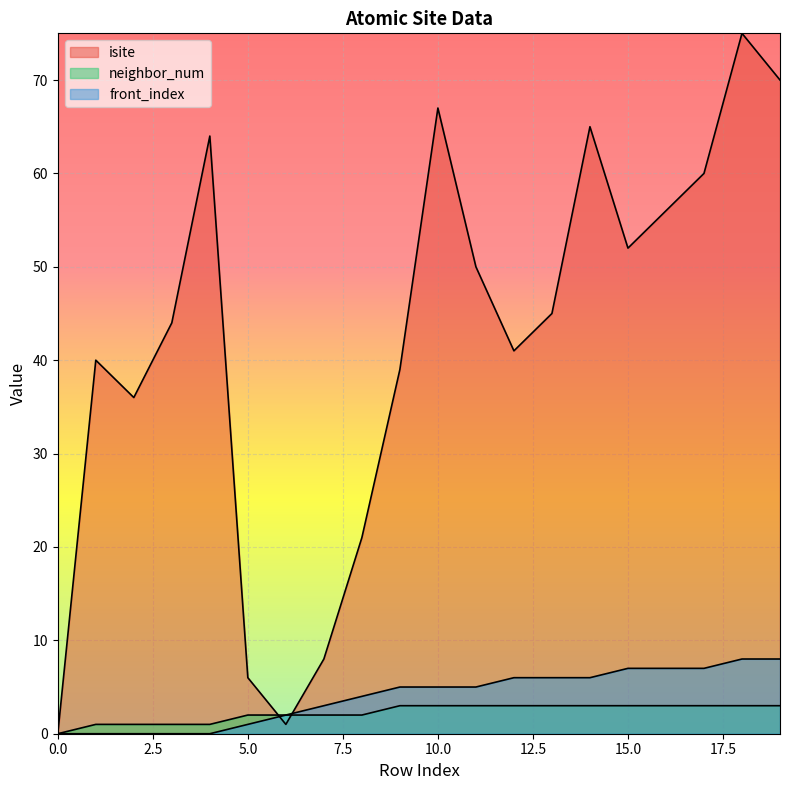

How many categories are shown in the chart?

20